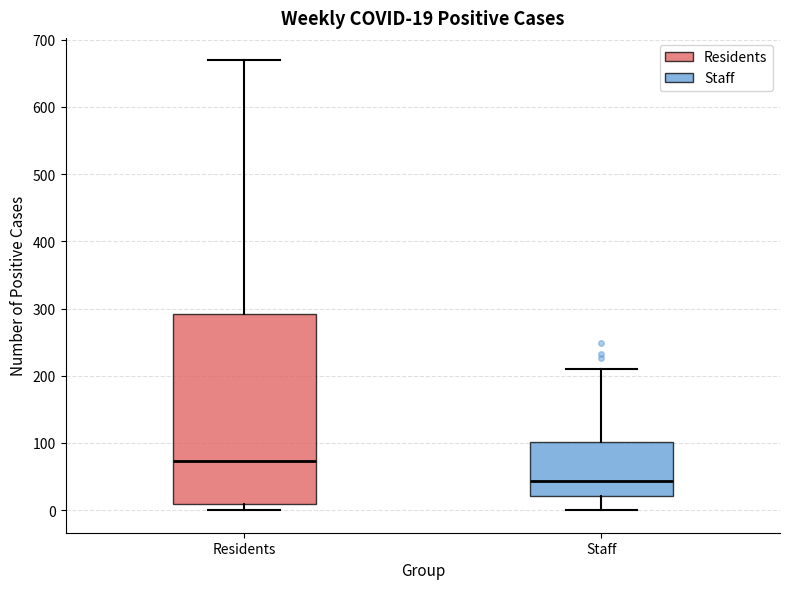

Which box's median line is the highest?

Residents